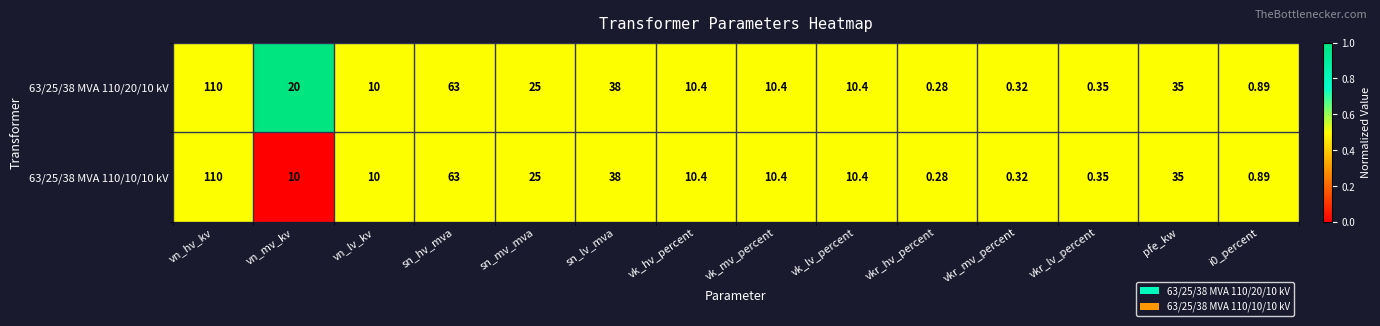

At which category is the sum across all series the highest?

vn_hv_kv